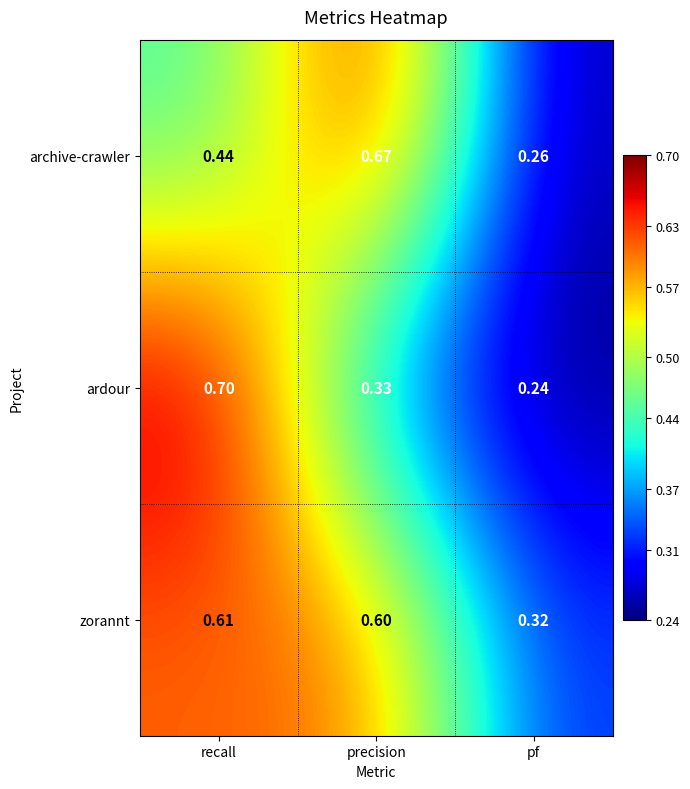

What is the total value across all series at precision?

1.6